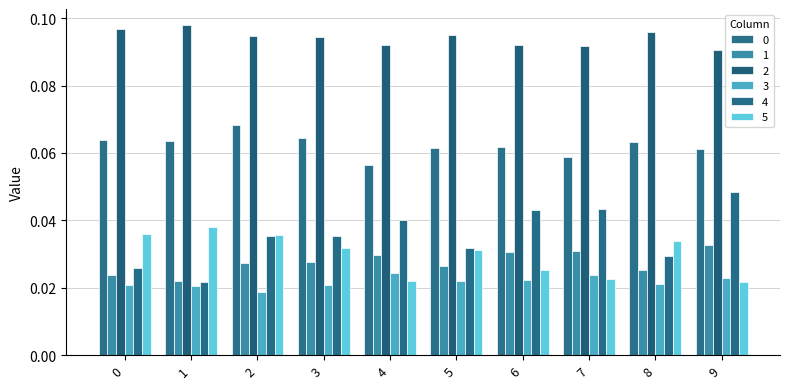

What is the greatest value displayed?

0.1